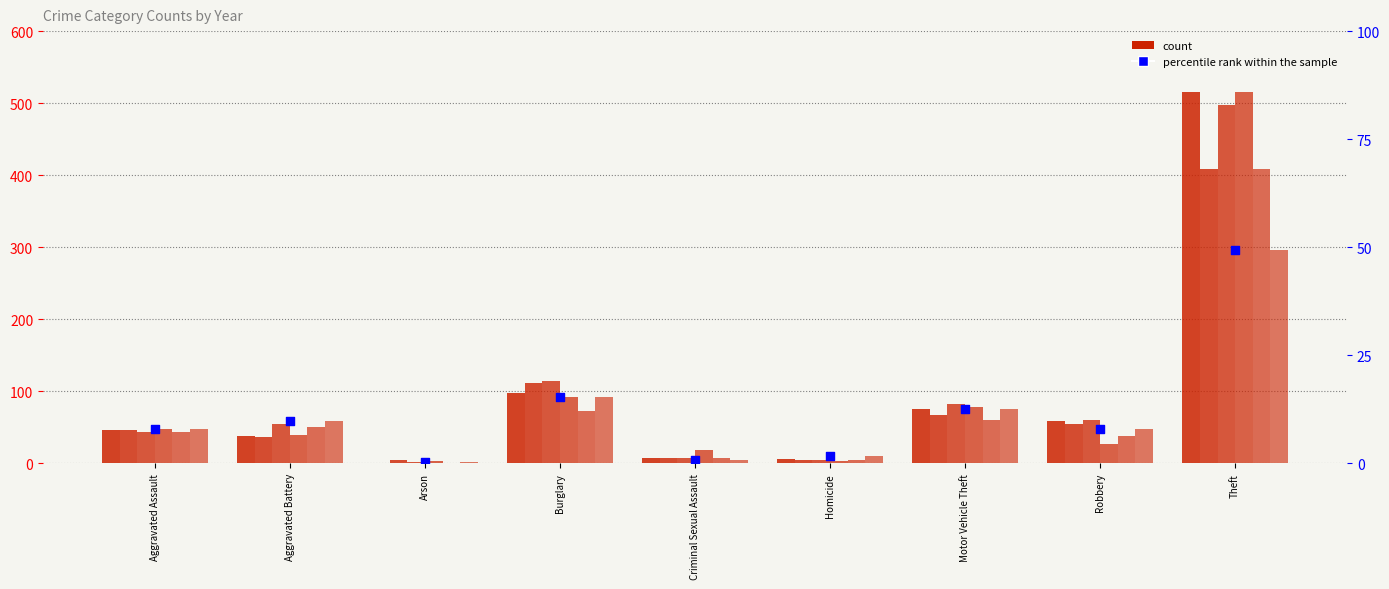

What is the ratio of the value at Aggravated Battery to the value at Homicide?

5.9